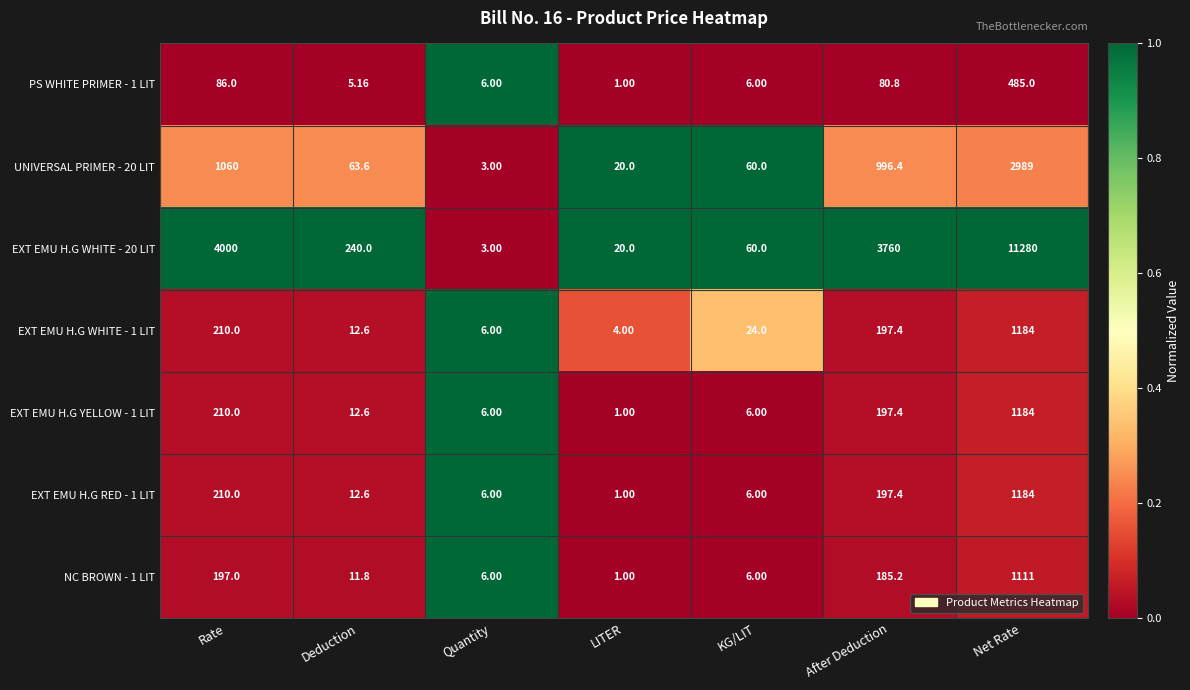

At which label does EXT EMU H.G YELLOW - 1 LIT reach its minimum?

LITER